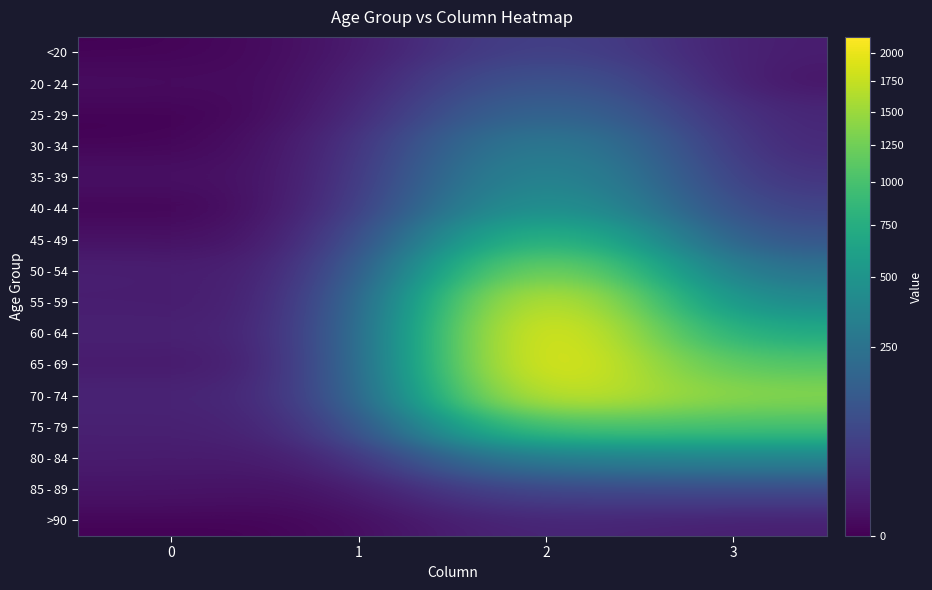

Reading left to right, what are all the values shown in this chart?

<20: 0=0	1=1	2=62	3=7
20 - 24: 0=1	1=0	2=121	3=2
25 - 29: 0=0	1=0	2=196	3=13
30 - 34: 0=0	1=2	2=333	3=14
35 - 39: 0=2	1=1	2=420	3=26
40 - 44: 0=0	1=1	2=530	3=53
45 - 49: 0=2	1=1	2=915	3=97
50 - 54: 0=9	1=3	2=1450	3=227
55 - 59: 0=8	1=6	2=1965	3=392
60 - 64: 0=11	1=8	2=2151	3=689
65 - 69: 0=6	1=6	2=2130	3=1057
70 - 74: 0=13	1=14	2=1882	3=1381
75 - 79: 0=10	1=12	2=1053	3=993
80 - 84: 0=7	1=4	2=296	3=333
85 - 89: 0=3	1=1	2=62	3=64
>90: 0=0	1=0	2=15	3=9